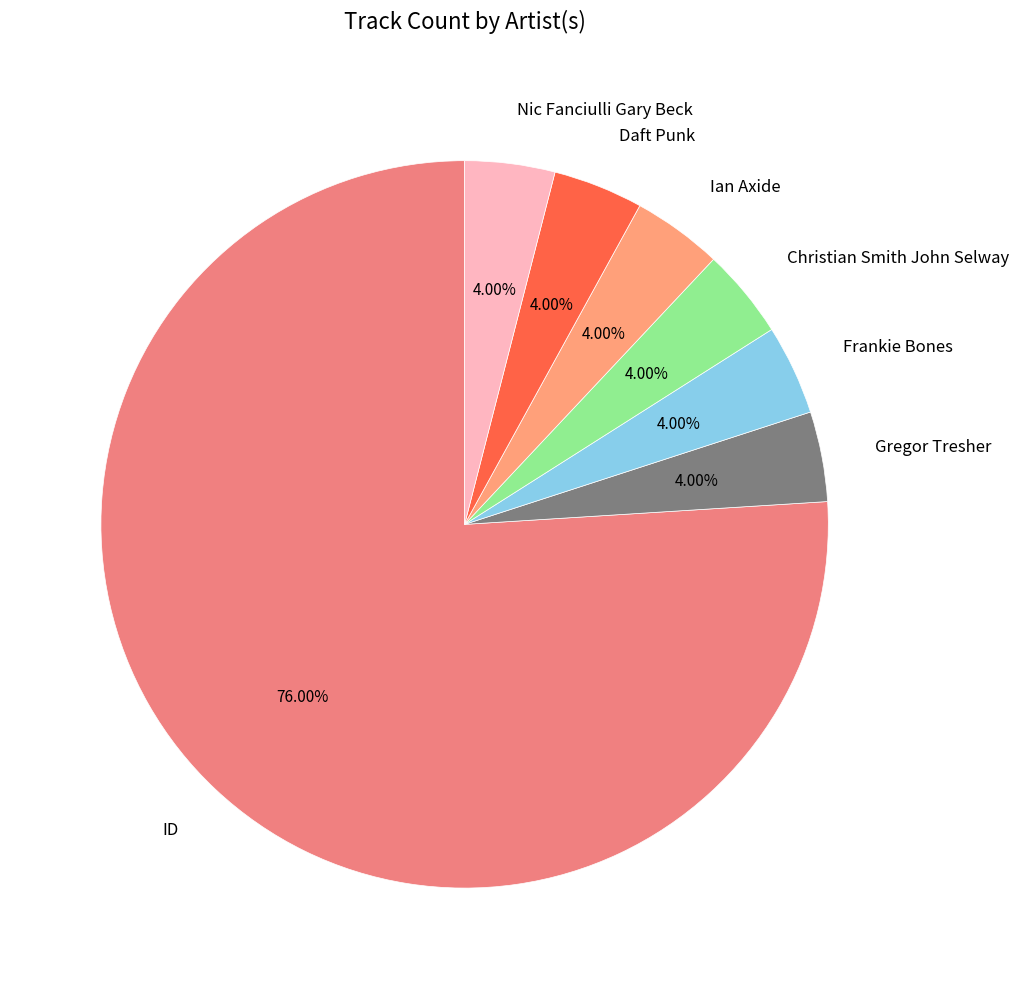

What is the largest slice in the pie chart?

ID